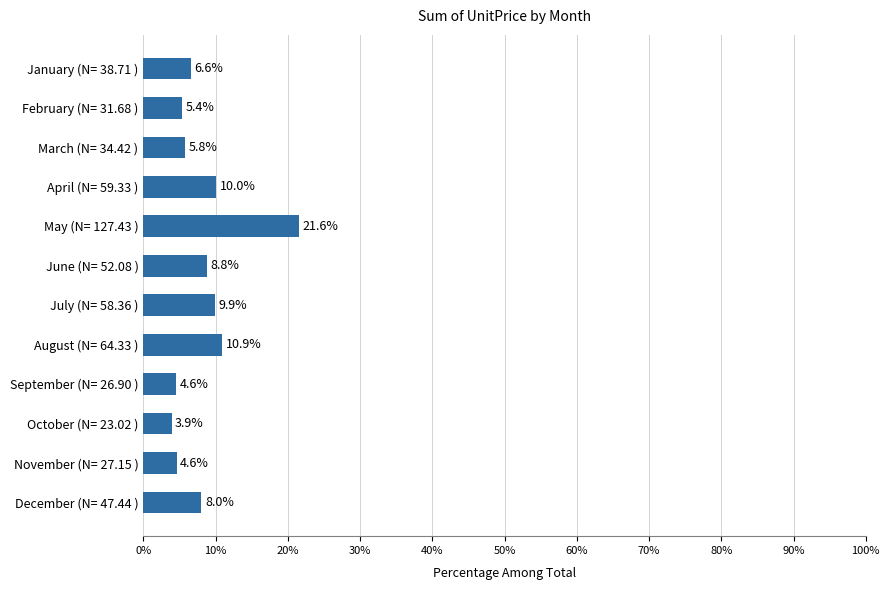

Which has a higher value, March (N= 34.42 ) or September (N= 26.90 )?

March (N= 34.42 )